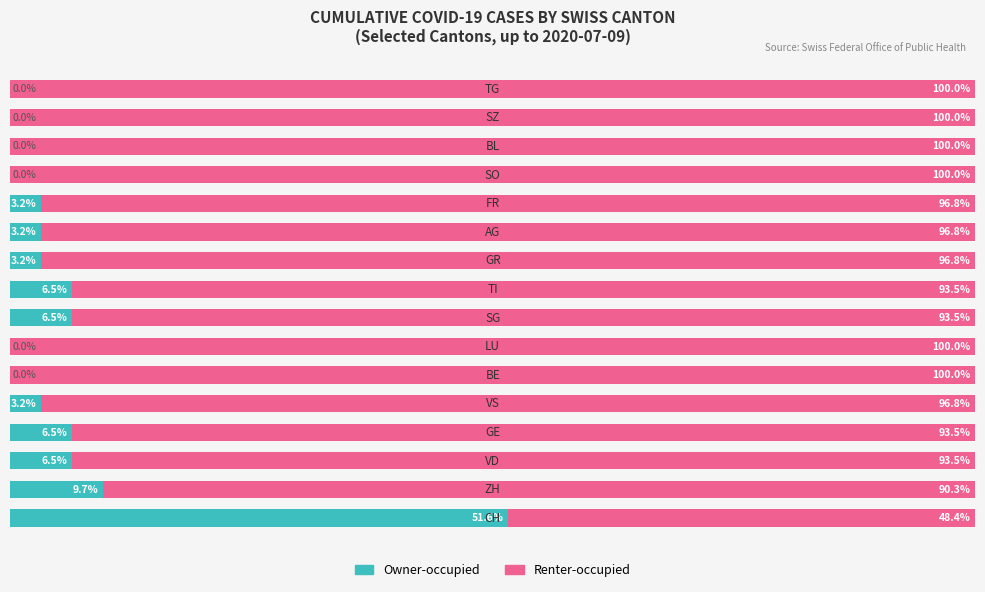

How many bars are there in each group?

2